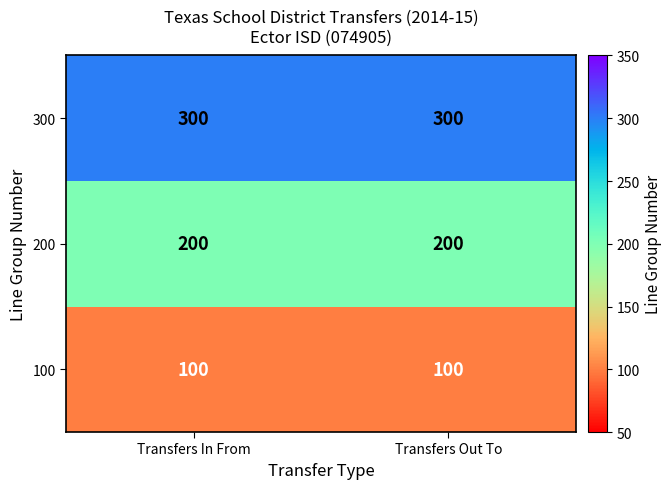

Rank the series at Transfers In From from lowest to highest value.

100, 200, 300